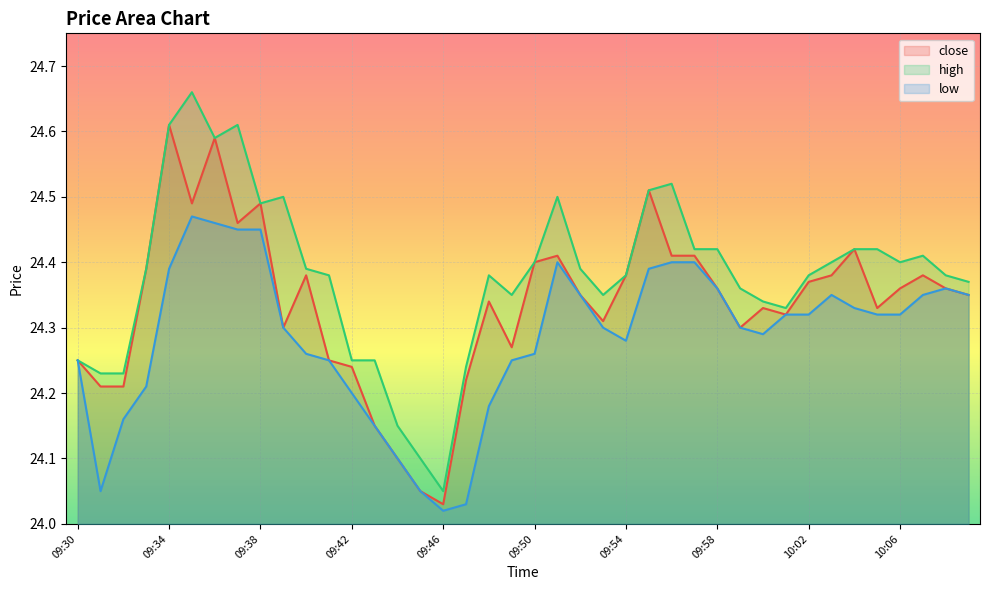

True or false: low and close intersect in this chart.

False